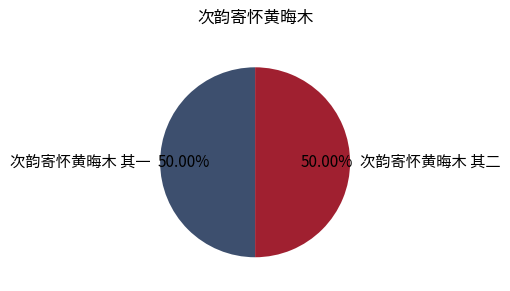

What percentage is the 次韵寄怀黄晦木 其一 slice, to the nearest percent?

50%